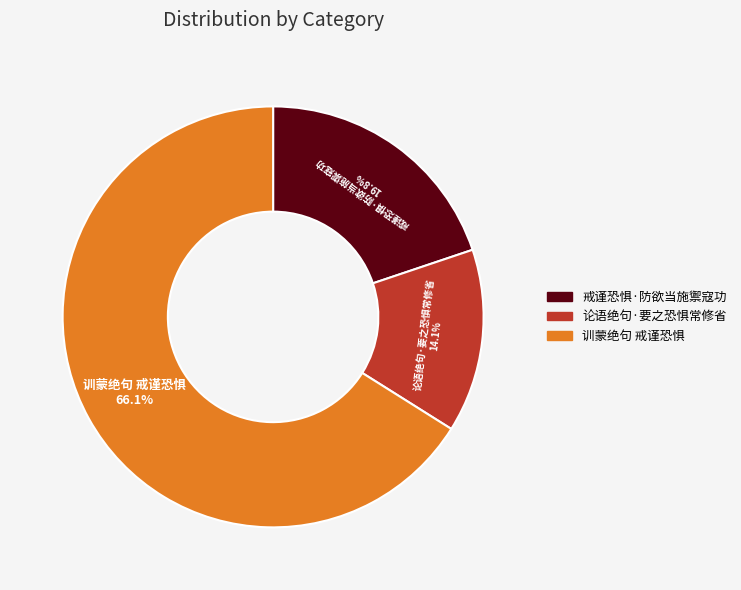

Which has a higher value, 训蒙绝句 戒谨恐惧 or 戒谨恐惧·防欲当施禦寇功?

训蒙绝句 戒谨恐惧